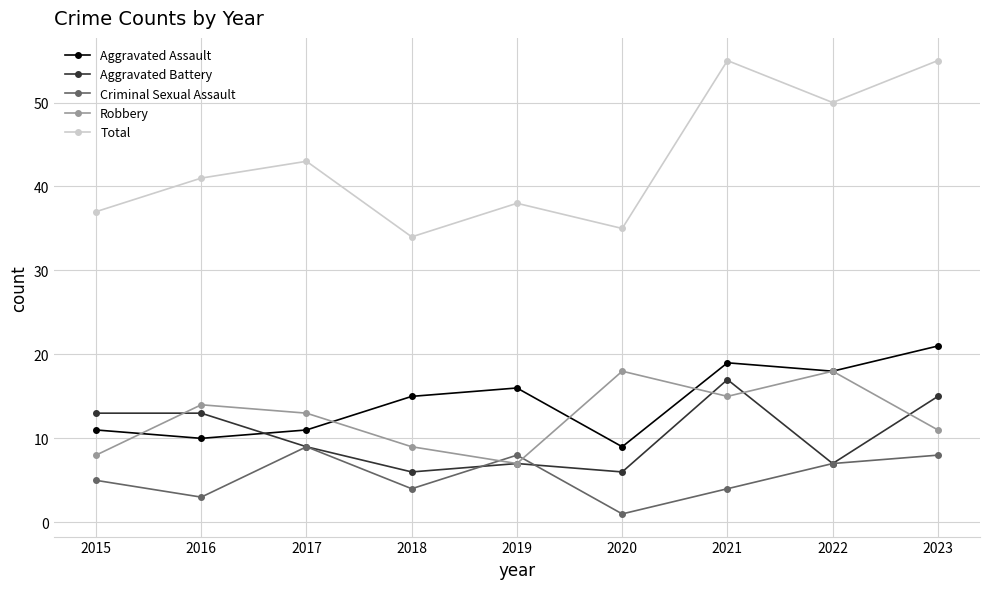

What is the sum of the Aggravated Battery values at 2020 and 2021?

23